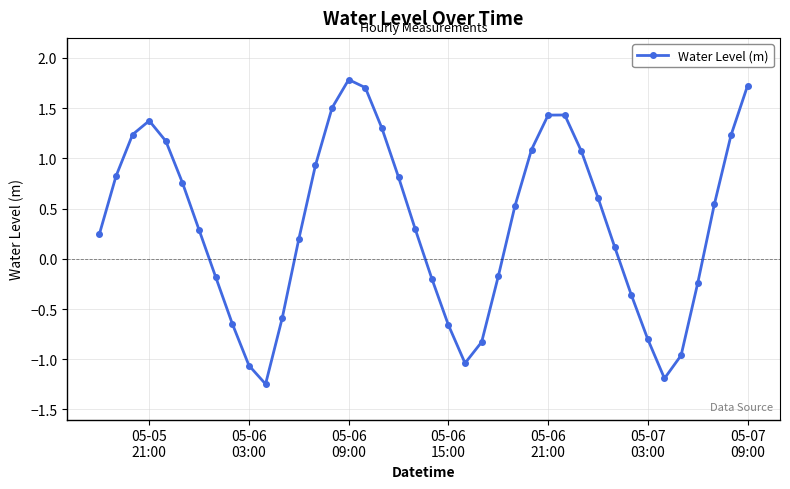

How many values are above zero?

25